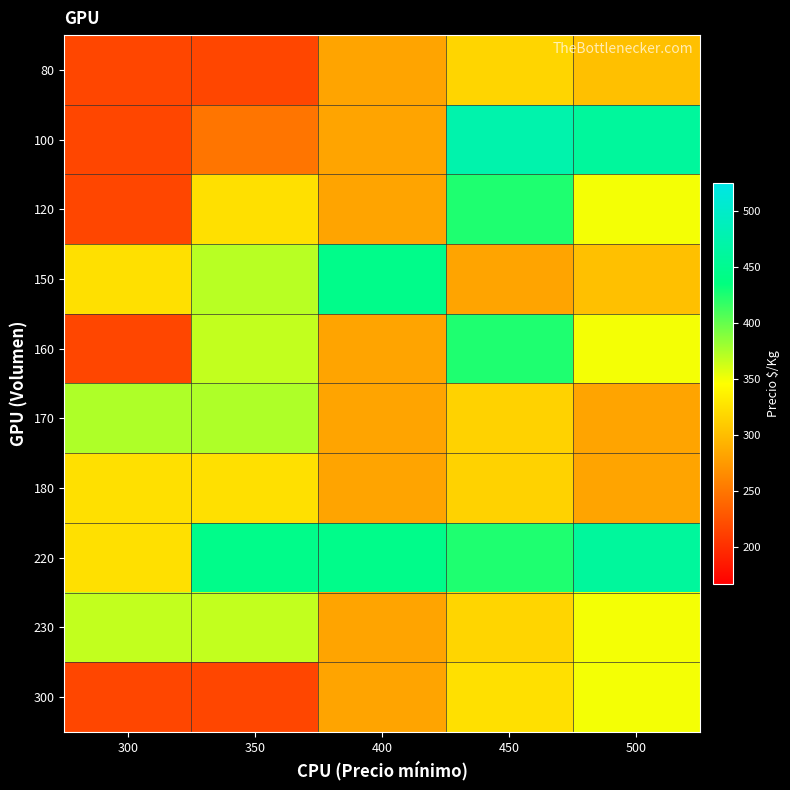

Reading left to right, what are all the values shown in this chart?

80: 300=217	350=217	400=283	450=317	500=302
100: 300=217	350=250	400=283	450=475	500=460
120: 300=217	350=325	400=283	450=425	500=350
150: 300=325	350=371	400=445	450=283	500=302
160: 300=217	350=367	400=283	450=425	500=350
170: 300=374	350=374	400=283	450=315	500=283
180: 300=325	350=325	400=283	450=315	500=283
220: 300=325	350=445	400=445	450=425	500=460
230: 300=367	350=367	400=283	450=317	500=350
300: 300=217	350=217	400=283	450=325	500=350